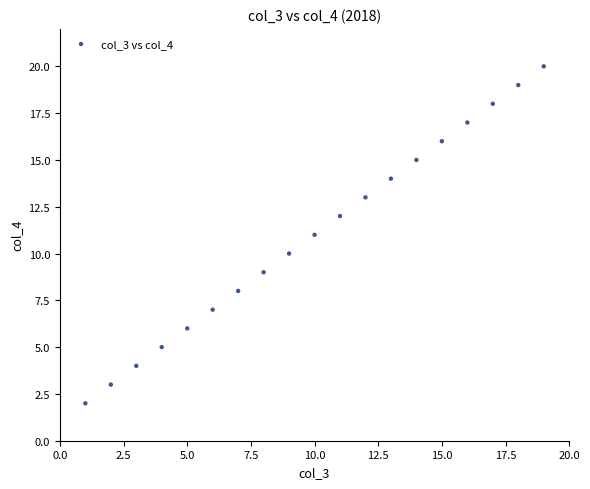

What is the range of X values (max minus min)?

18